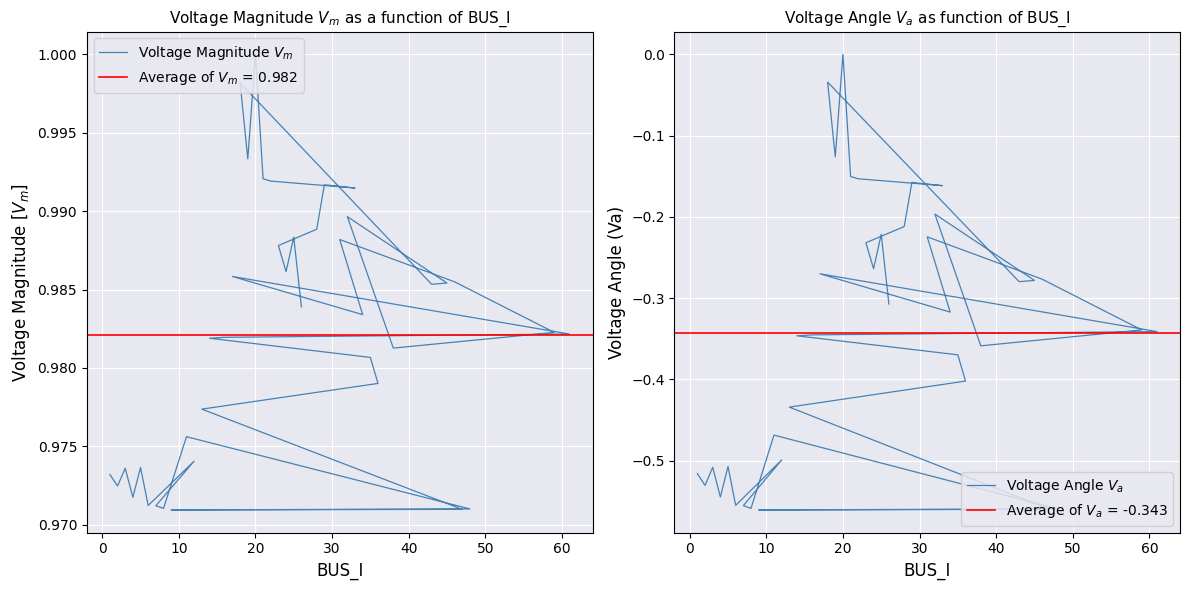

What are all the series names shown in the legend?

Voltage Magnitude $V_m$, Voltage Angle $V_a$